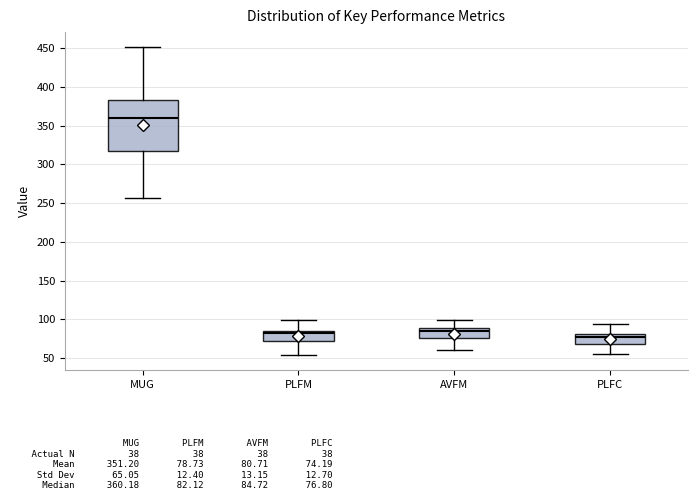

Reading left to right, read every box against the y-axis: the position of its median line, the range the box covers, and the ends of its whiskers. The values are not printed on the chart, so give them approximately, as read against the axis.

MUG: median 360, box 315 to 385, whiskers 255 to 450
PLFM: median 80, box 70 to 85, whiskers 55 to 100
AVFM: median 85, box 75 to 90, whiskers 60 to 100
PLFC: median 75, box 70 to 80, whiskers 55 to 95